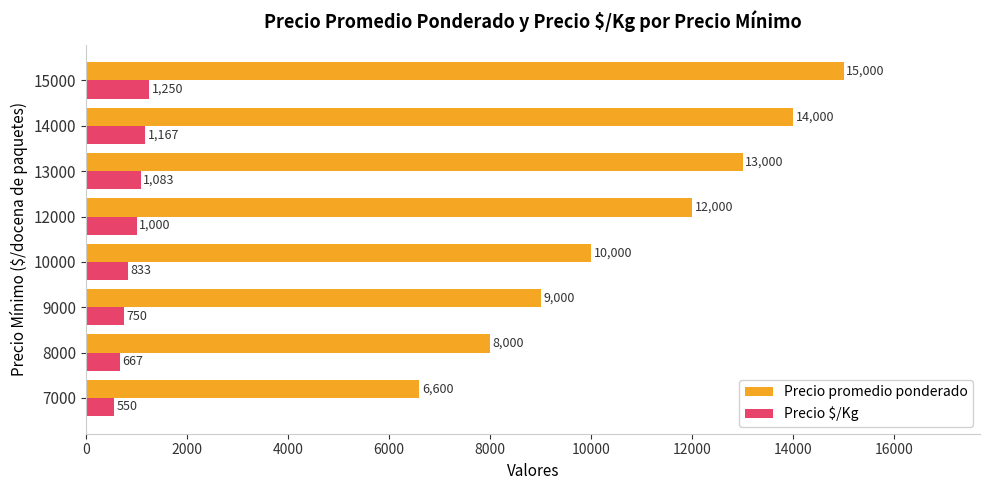

Which series has the largest total across all categories?

Precio promedio ponderado